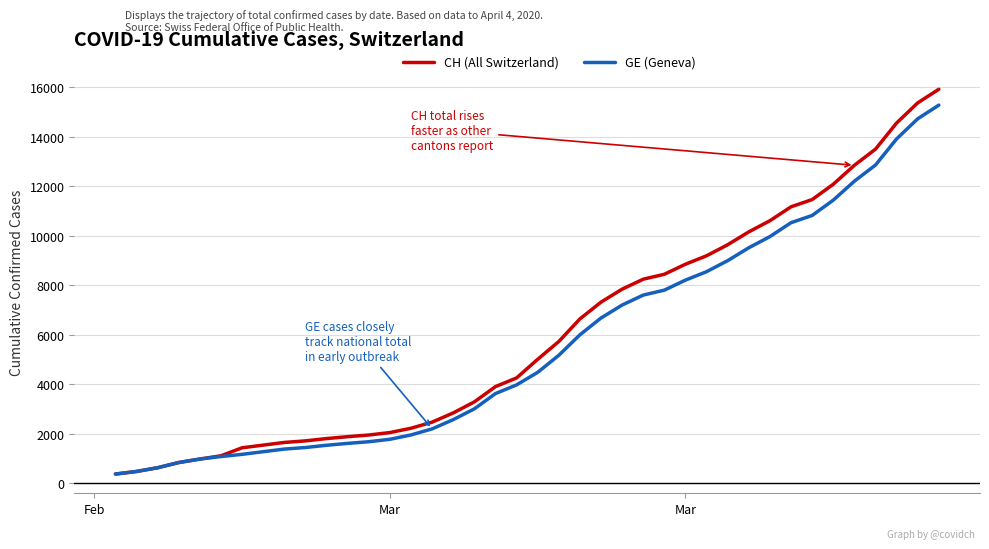

Which series has the widest spread of values?

CH (All Switzerland)